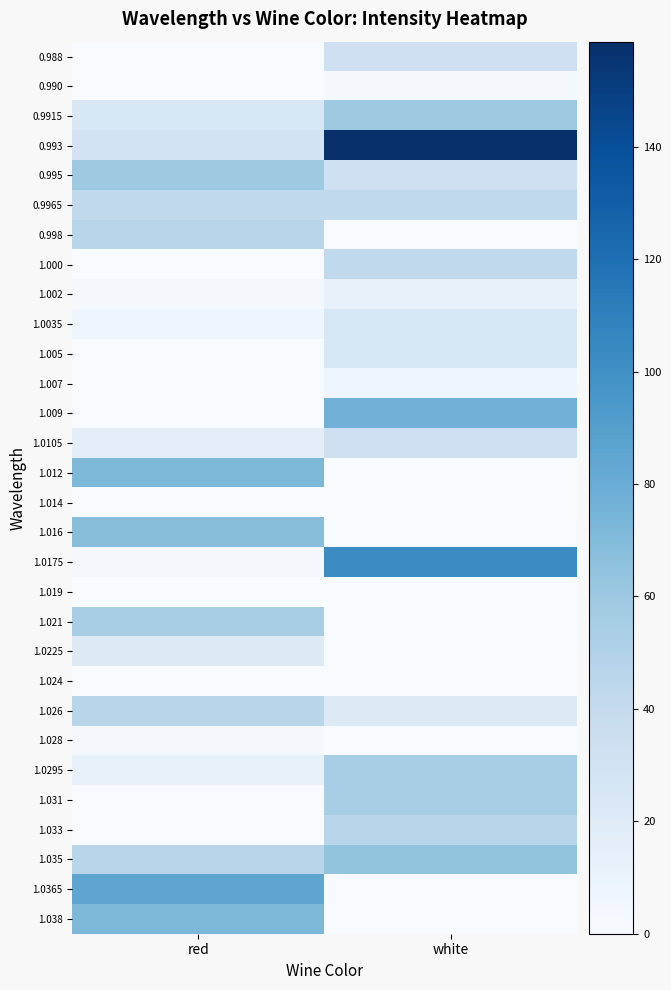

Which series has the largest total across all categories?

0.993